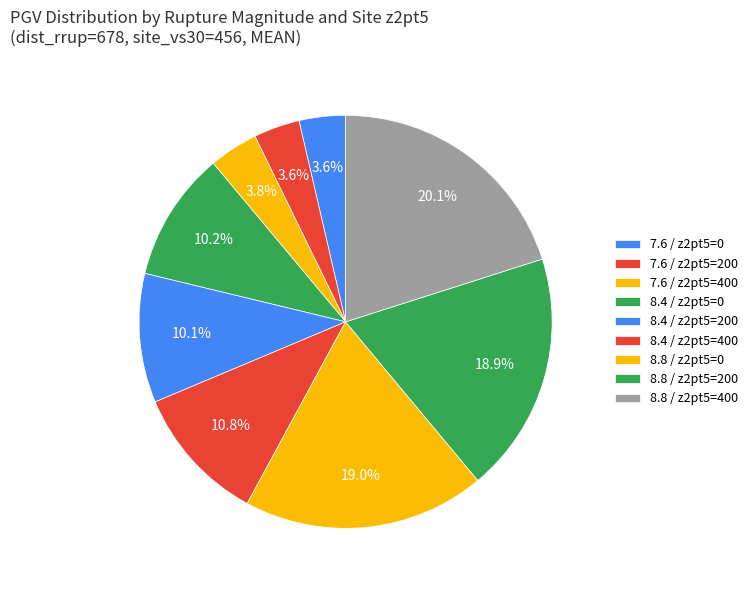

Which category has the biggest portion of the pie?

8.8 / z2pt5=400